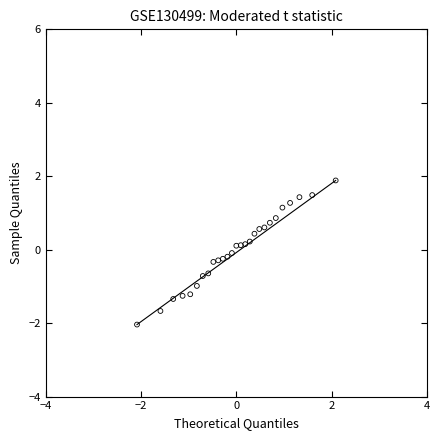

What is the range of X values (max minus min)?

4.2